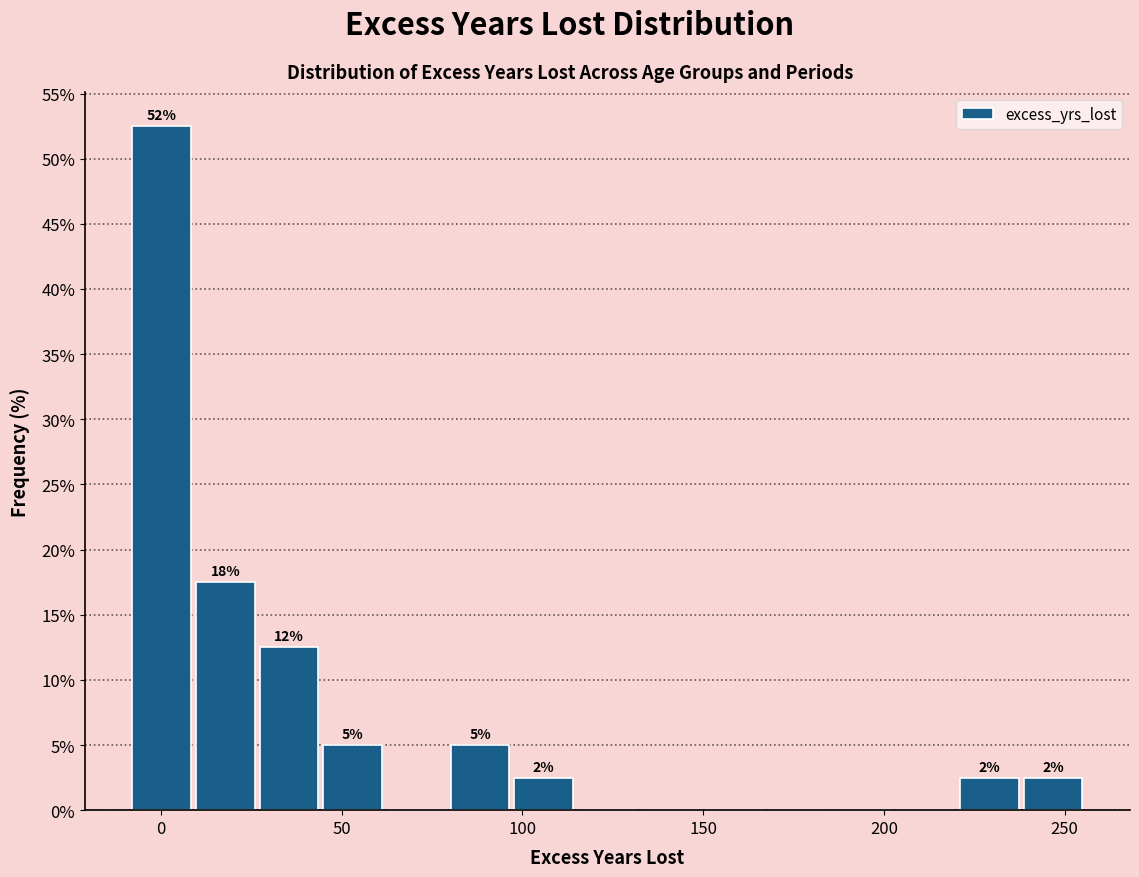

Read against the x-axis, roughly where is the centre of the tallest bar?

0